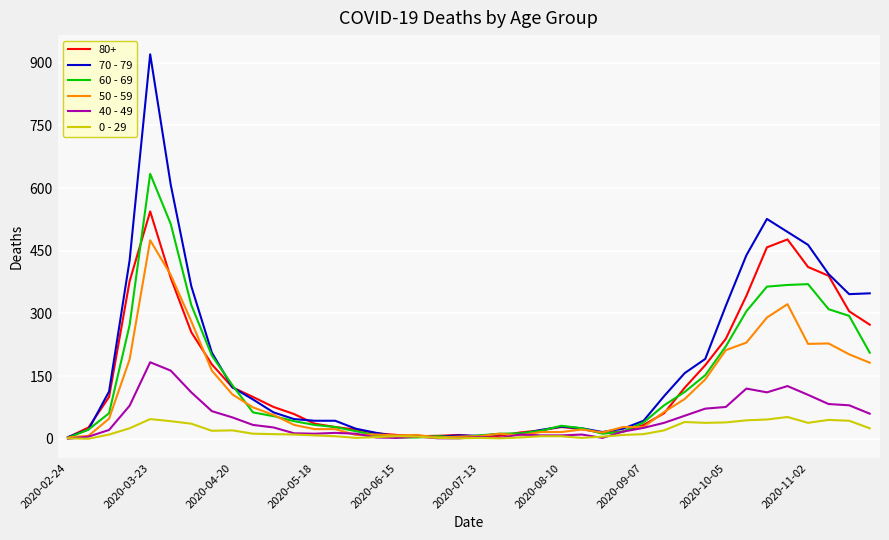

What is the greatest value displayed?

920